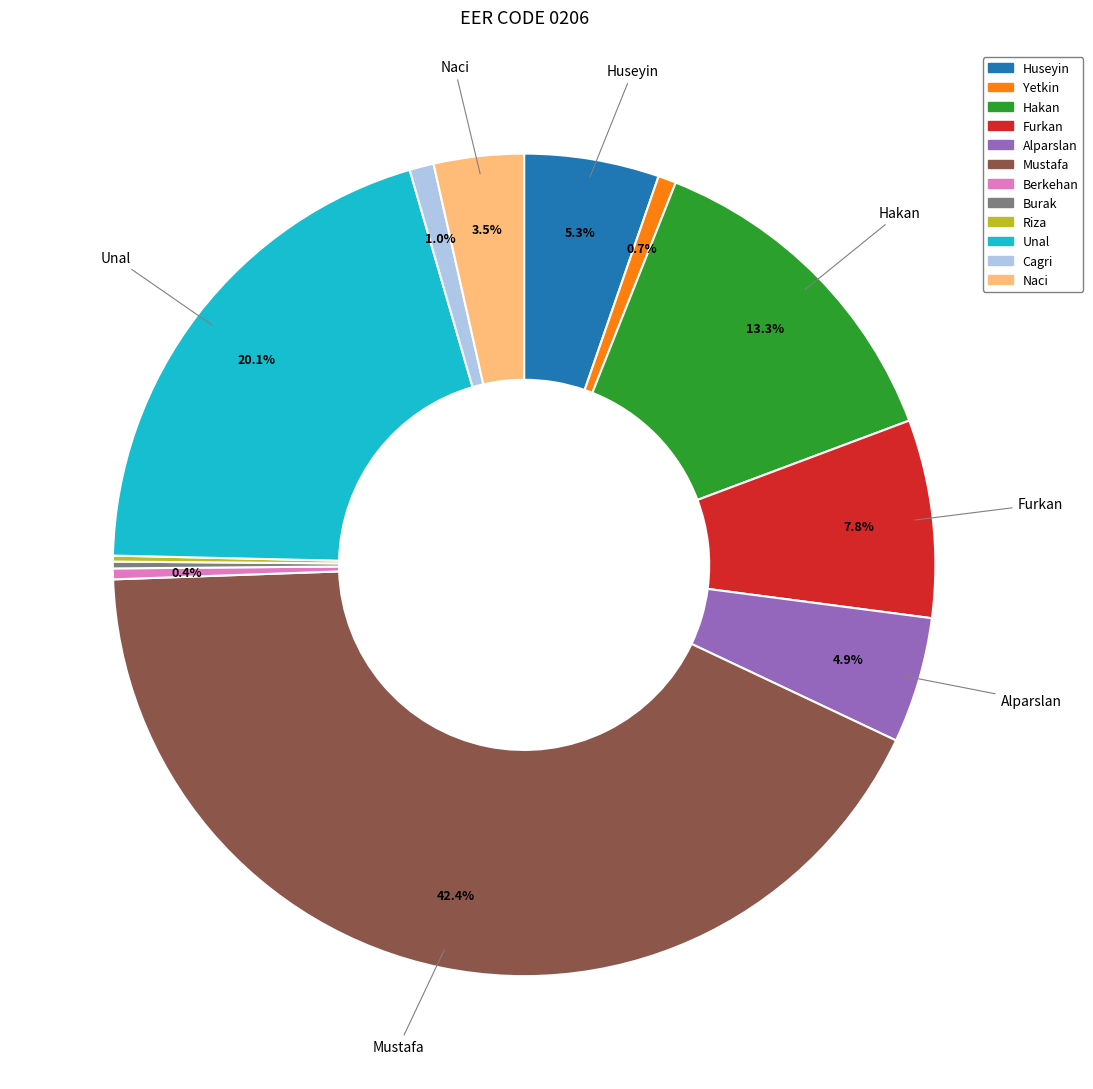

Which has a higher value, Berkehan or Huseyin?

Huseyin